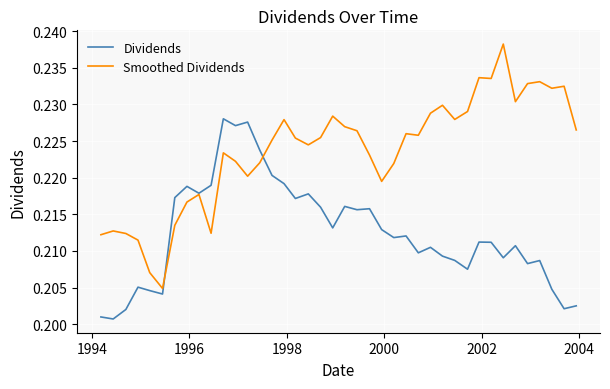

Rank the series by their maximum value, from lowest to highest.

Dividends, Smoothed Dividends